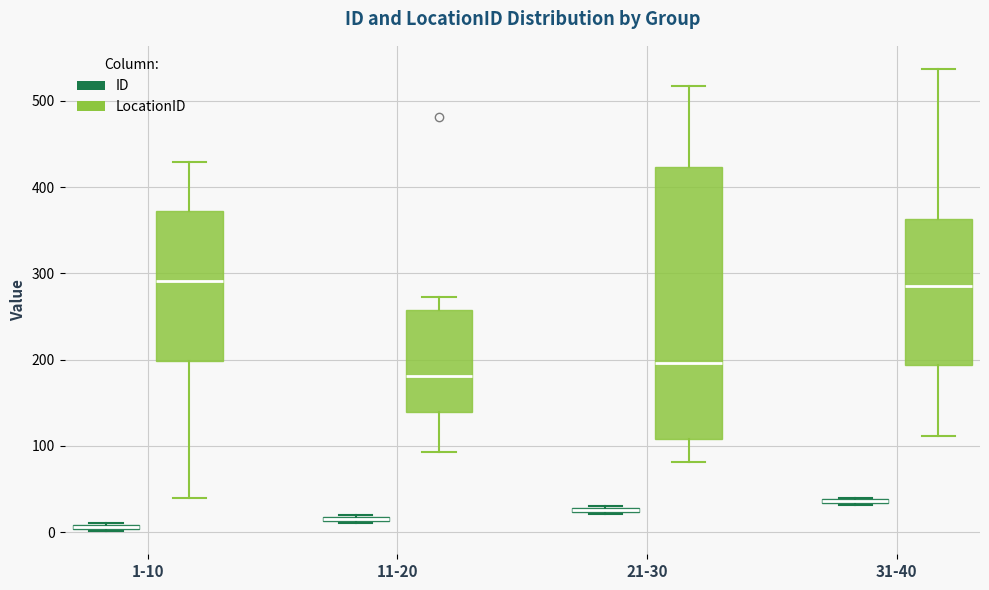

Where is the upper edge of the box for 21-30 (ID) on the y-axis? The values are not printed on the chart, so give them approximately, as read against the axis.

30